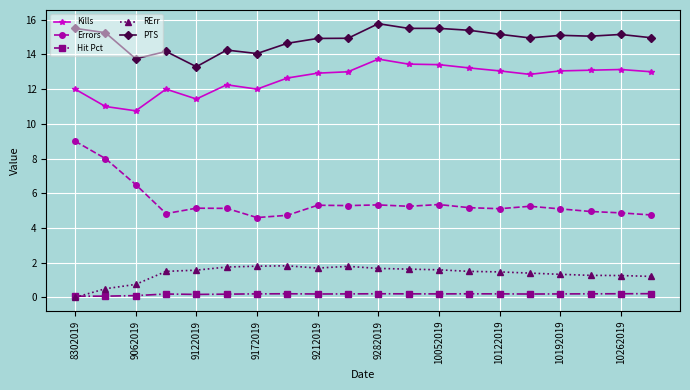

True or false: Hit Pct has more than 2 interior local peaks.

True